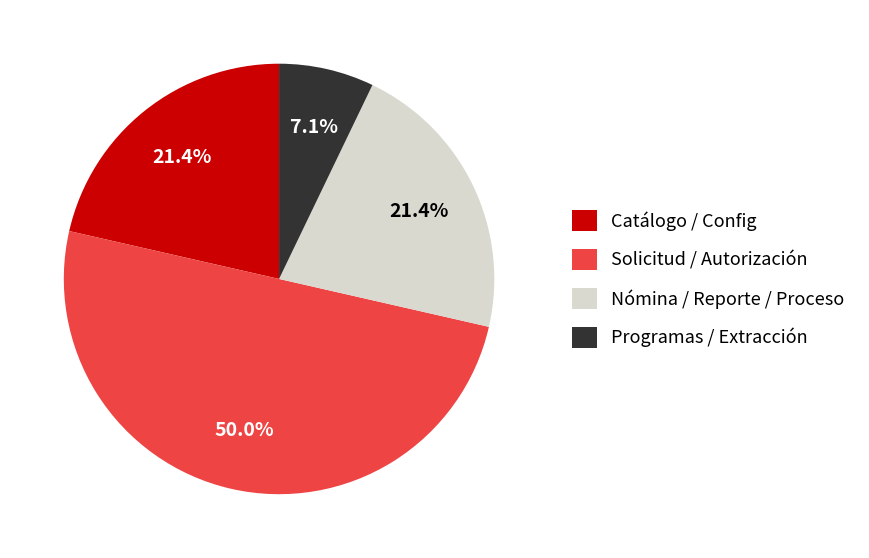

Which category has the biggest portion of the pie?

Solicitud / Autorización